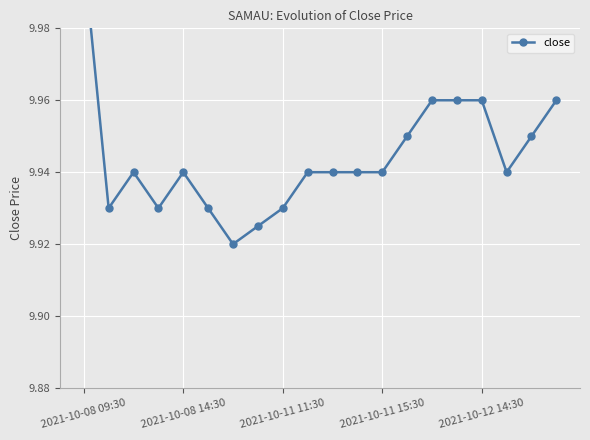

How many points are lower than both their immediate neighbors (excluding endpoints)?

4